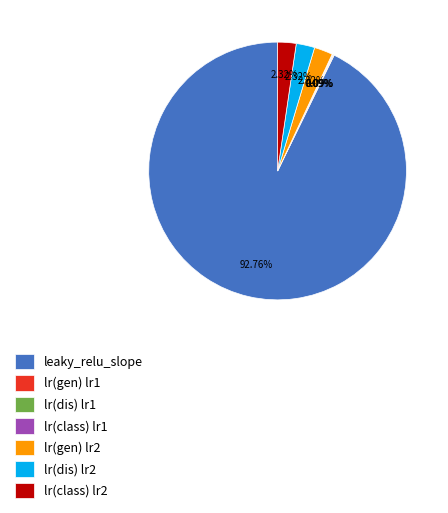

Which slice is the largest?

leaky_relu_slope